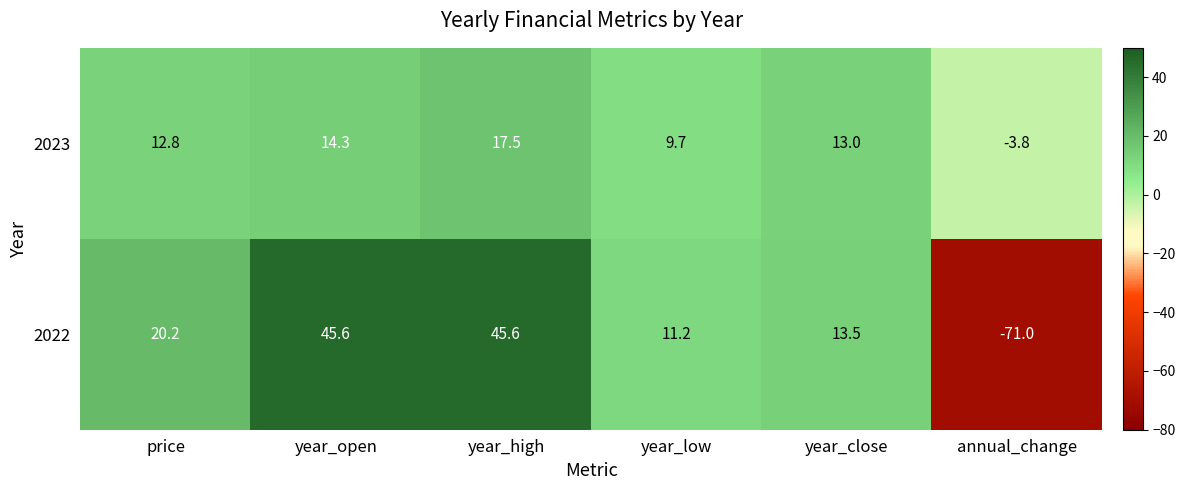

What is the average value of the 2023 series?

10.6